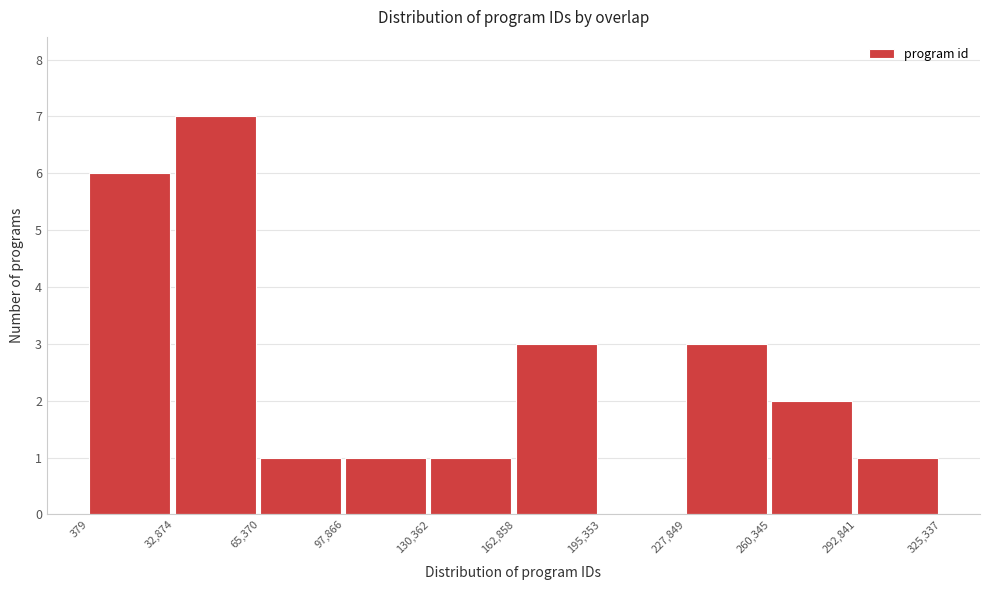

Reading left to right, list every bar in this chart as the range it spans on the x-axis followed by its height. The values are not printed on the chart, so give them approximately, as read against the axis.

379 to 32,874: 6
32,874 to 65,370: 7
65,370 to 97,866: 1
97,866 to 130,362: 1
130,362 to 162,858: 1
162,858 to 195,353: 3
195,353 to 227,849: 0
227,849 to 260,345: 3
260,345 to 292,841: 2
292,841 to 325,337: 1